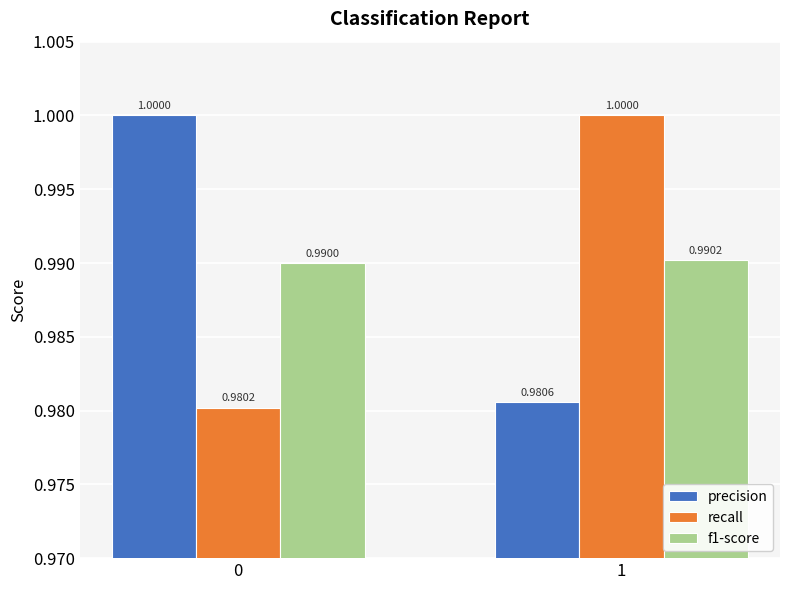

Reading left to right, extract all data points from this chart.

precision: 1.0	1.0
recall: 1.0	1.0
f1-score: 1.0	1.0